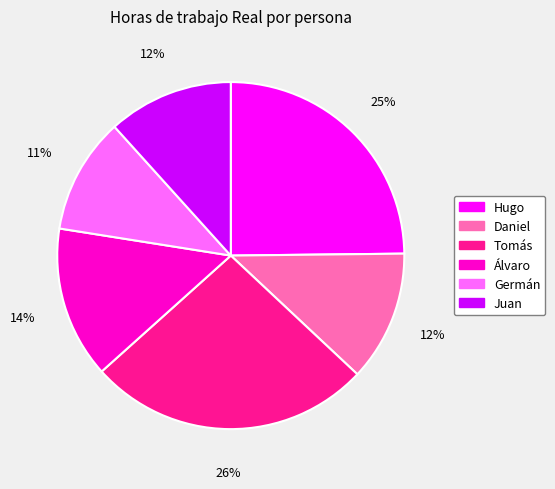

To the nearest percent, what is the combined percentage of Juan and Hugo?

37%